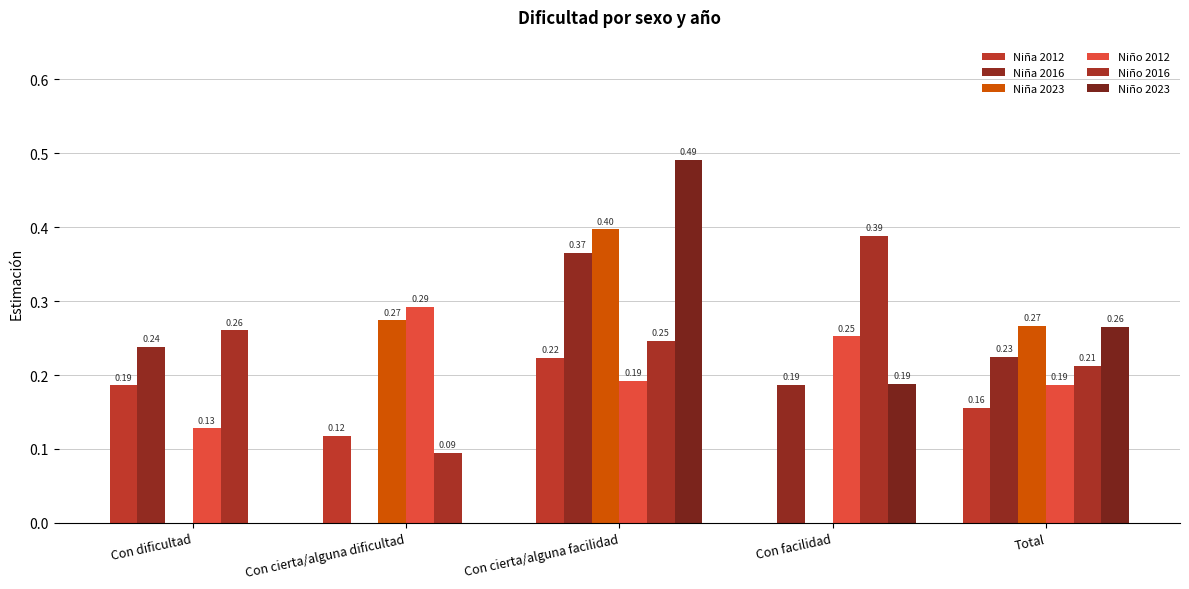

Are the bars horizontal?

No